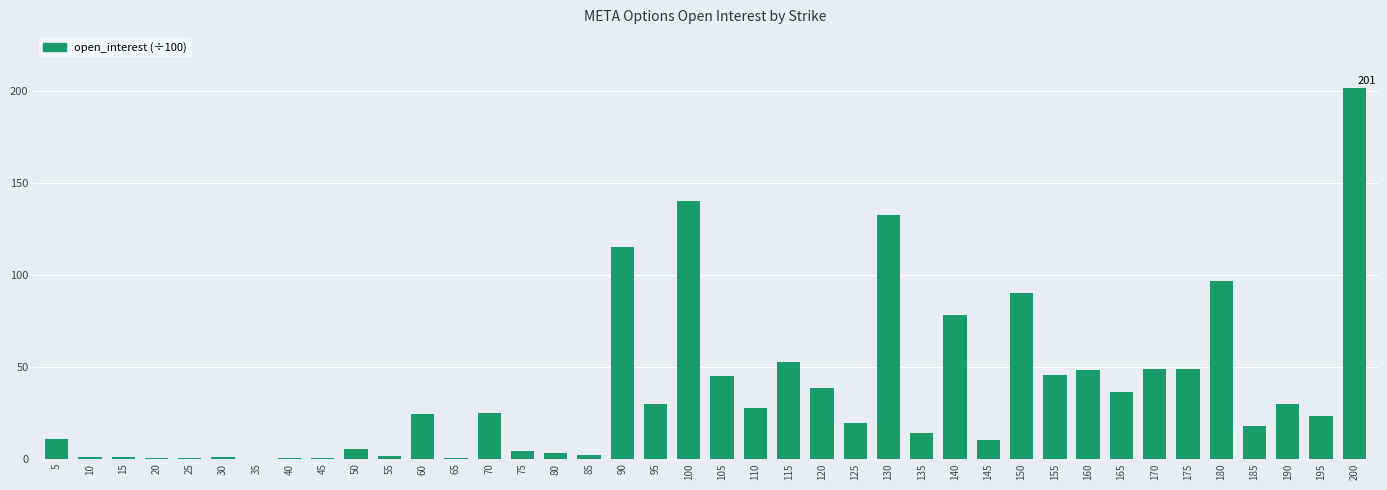

What is the greatest value displayed?

201.8